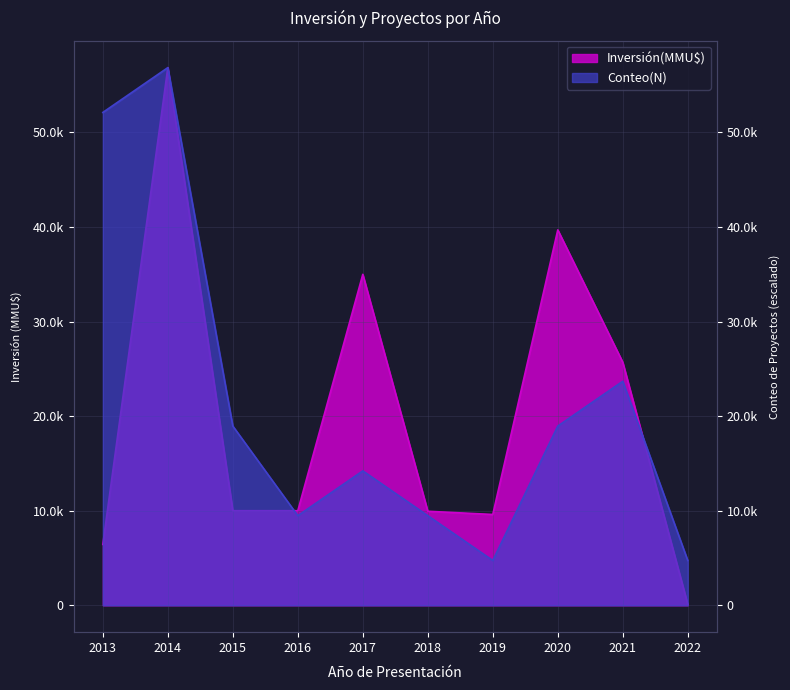

How many intersections are there between Conteo(N) and Inversión(MMU$)?

2